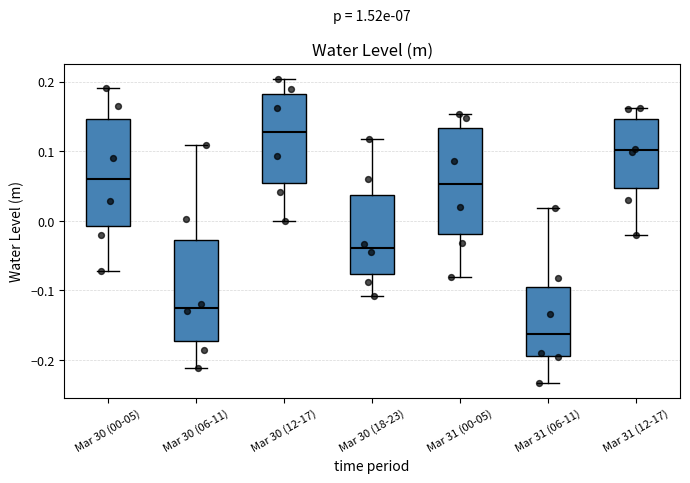

Reading left to right, transcribe this box plot: for each box, give where its median line is, the range the box spans, and where its two whiskers end, as read against the y-axis. The values are not printed on the chart, so give them approximately, as read against the axis.

Mar 30 (00-05): median 0.06, box -0.01 to 0.15, whiskers -0.07 to 0.19
Mar 30 (06-11): median -0.12, box -0.17 to -0.03, whiskers -0.21 to 0.11
Mar 30 (12-17): median 0.13, box 0.05 to 0.18, whiskers 0.00 to 0.20
Mar 30 (18-23): median -0.04, box -0.08 to 0.04, whiskers -0.11 to 0.12
Mar 31 (00-05): median 0.05, box -0.02 to 0.13, whiskers -0.08 to 0.15
Mar 31 (06-11): median -0.16, box -0.19 to -0.10, whiskers -0.23 to 0.02
Mar 31 (12-17): median 0.10, box 0.05 to 0.15, whiskers -0.02 to 0.16